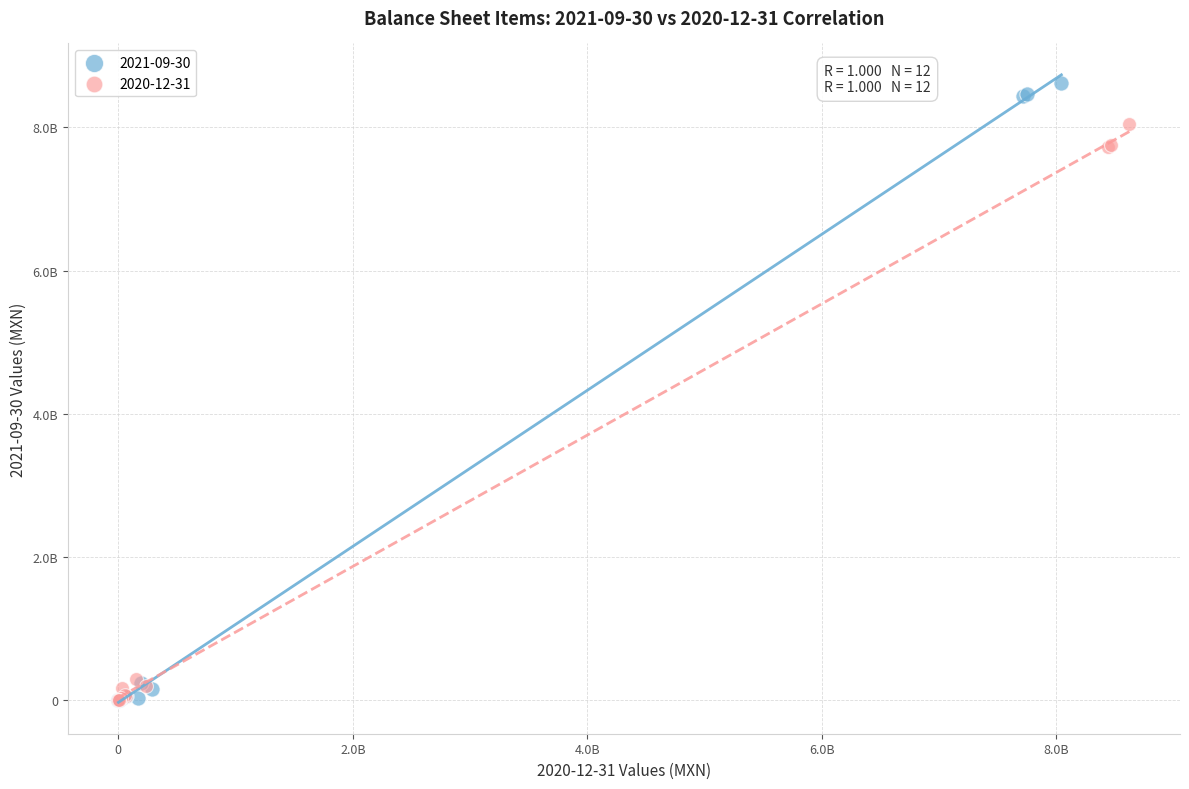

What are all the series names shown in the legend?

2021-09-30, 2020-12-31